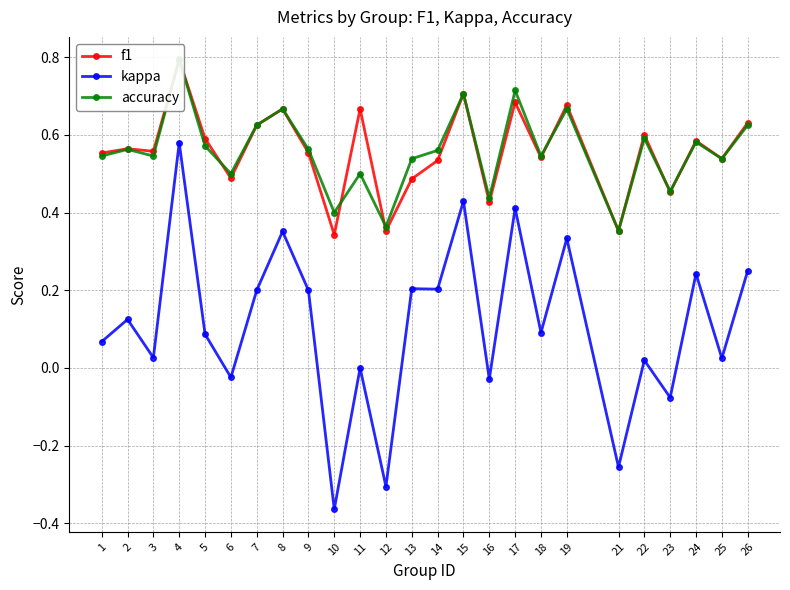

Reading left to right, extract all data points from this chart.

f1: 1=0.6	2=0.6	3=0.6	4=0.8	5=0.6	6=0.5	7=0.6	8=0.7	9=0.6	10=0.3	11=0.7	12=0.4	13=0.5	14=0.5	15=0.7	16=0.4	17=0.7	18=0.5	19=0.7	21=0.4	22=0.6	23=0.5	24=0.6	25=0.5	26=0.6
kappa: 1=0.1	2=0.1	3=0.0	4=0.6	5=0.1	6=-0.0	7=0.2	8=0.4	9=0.2	10=-0.4	11=0.0	12=-0.3	13=0.2	14=0.2	15=0.4	16=-0.0	17=0.4	18=0.1	19=0.3	21=-0.3	22=0.0	23=-0.1	24=0.2	25=0.0	26=0.2
accuracy: 1=0.5	2=0.6	3=0.5	4=0.8	5=0.6	6=0.5	7=0.6	8=0.7	9=0.6	10=0.4	11=0.5	12=0.4	13=0.5	14=0.6	15=0.7	16=0.4	17=0.7	18=0.5	19=0.7	21=0.4	22=0.6	23=0.5	24=0.6	25=0.5	26=0.6